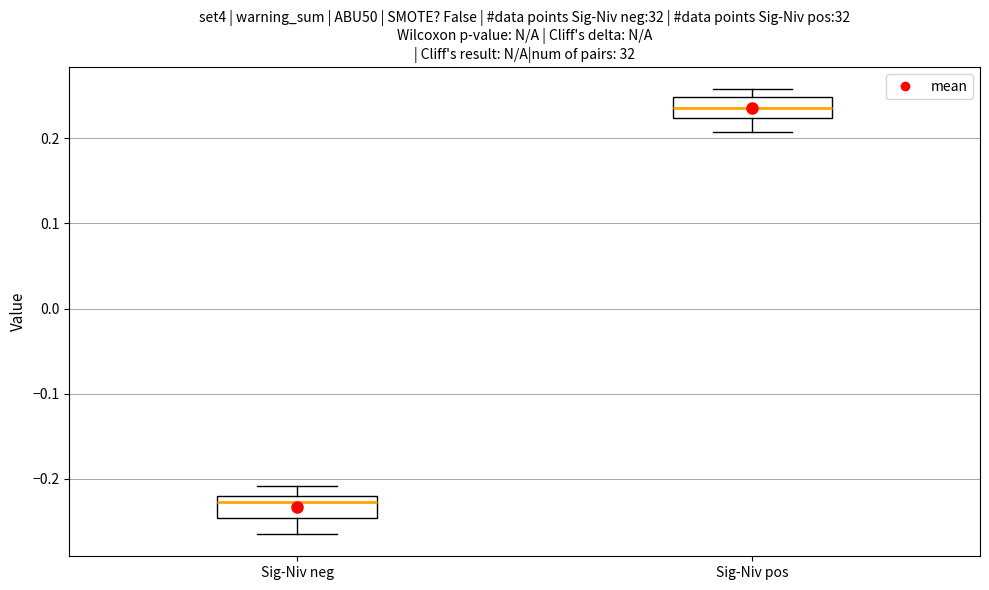

Where is the lower edge of the box for Sig-Niv pos on the y-axis? The values are not printed on the chart, so give them approximately, as read against the axis.

0.22